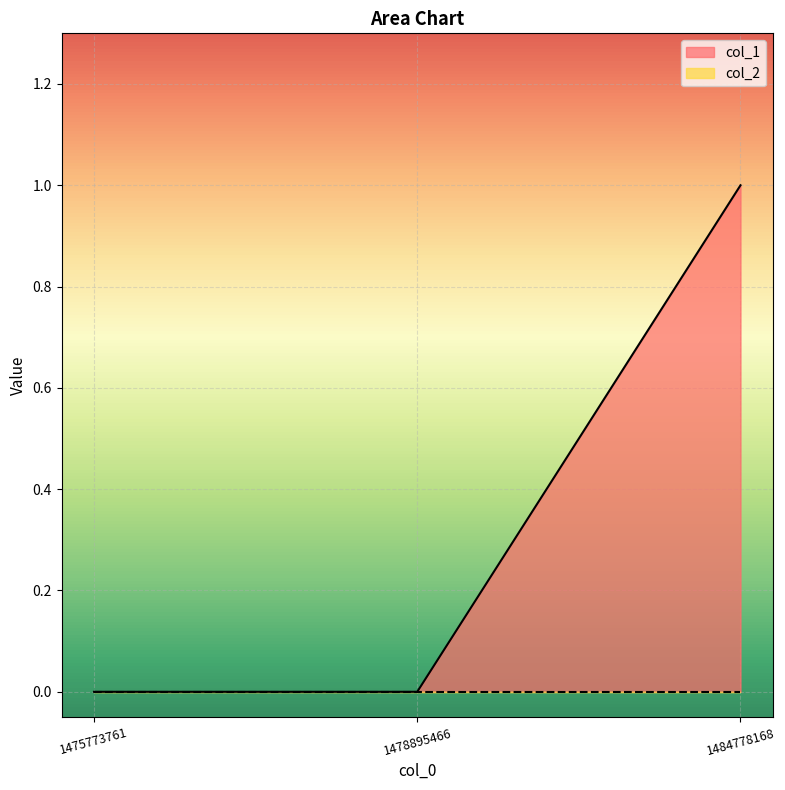

The value at 1475773761 is 0. True or false?

True